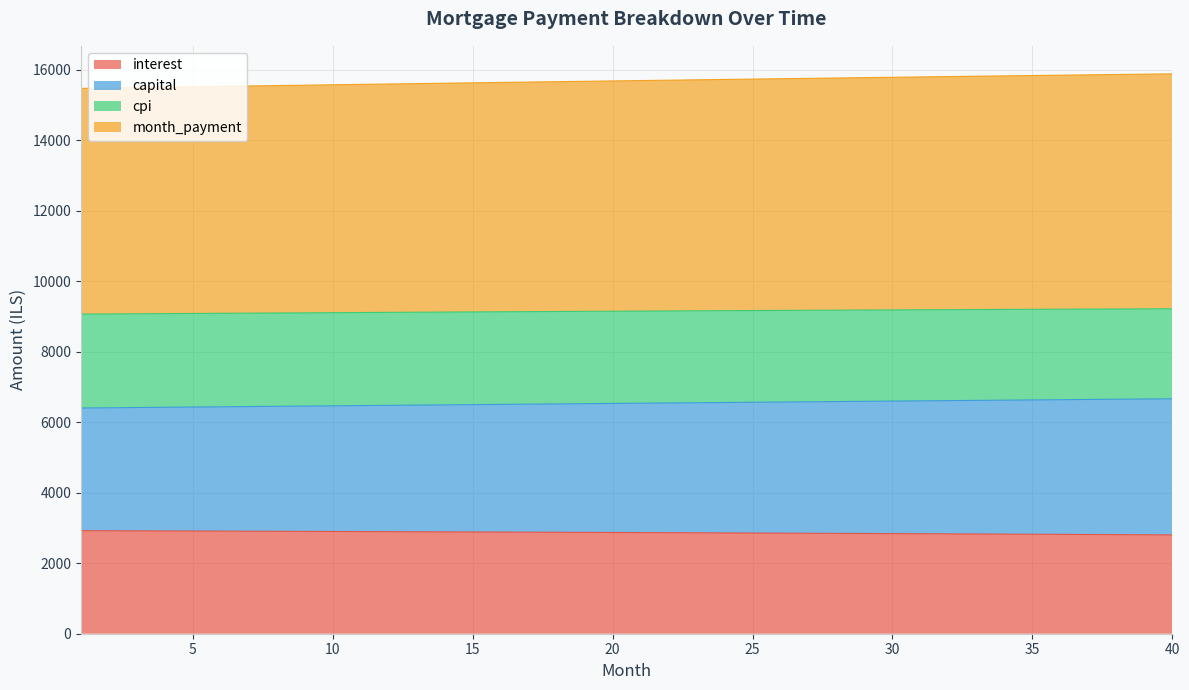

What is the minimum value for interest?

2805.2